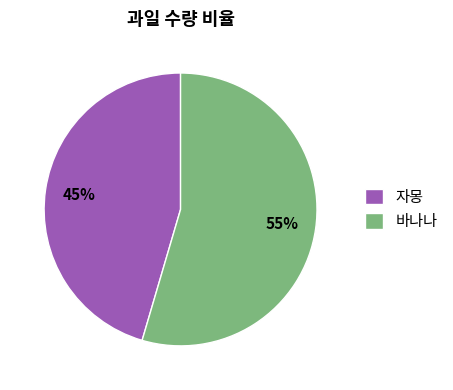

What percentage is the 바나나 slice, to the nearest percent?

55%